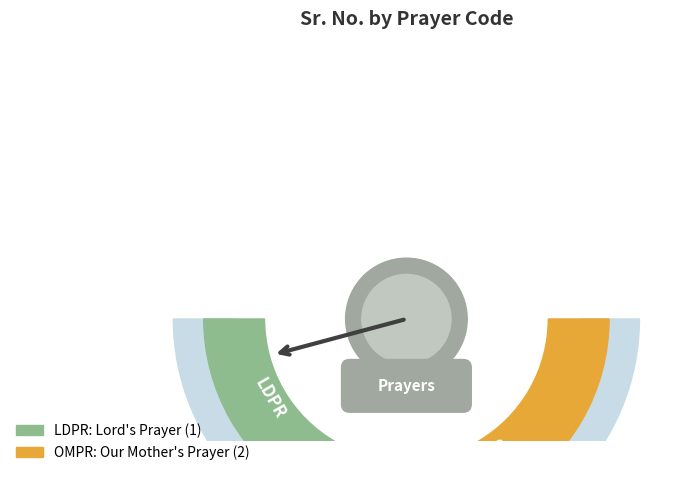

To the nearest percent, what is the difference between the LDPR and OMPR slice percentages?

33%